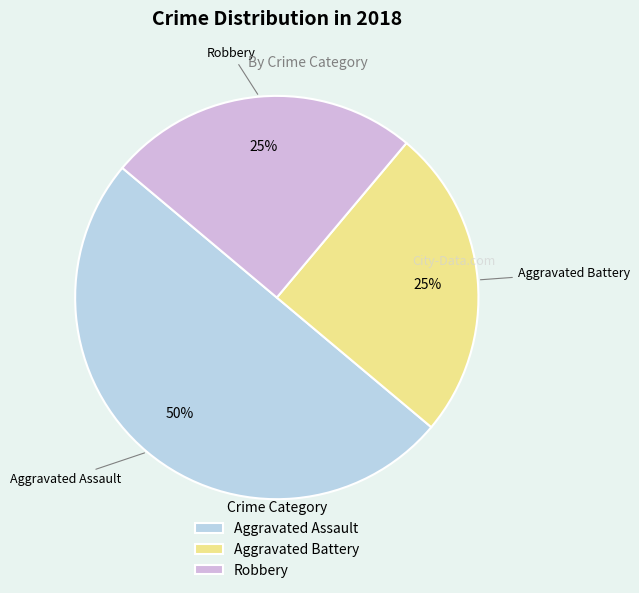

The Aggravated Assault slice represents 50% of the pie. True or false?

True